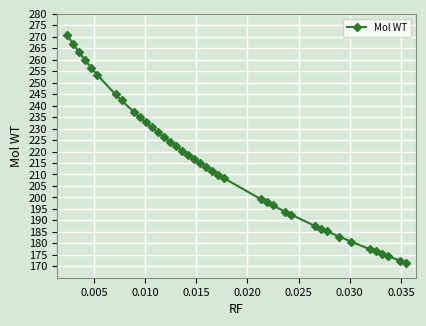

Reading left to right, what are all the values shown in this chart?

270.8	266.9	263.2	259.7	256.5	253.4	244.9	242.3	237.3	235.0	232.7	230.5	228.4	226.3	224.3	222.3	220.4	218.6	216.7	215.0	213.2	211.6	209.9	208.3	199.3	197.9	196.5	193.8	192.5	187.6	186.4	185.2	182.9	180.7	177.5	176.5	175.5	174.4	172.5	171.5